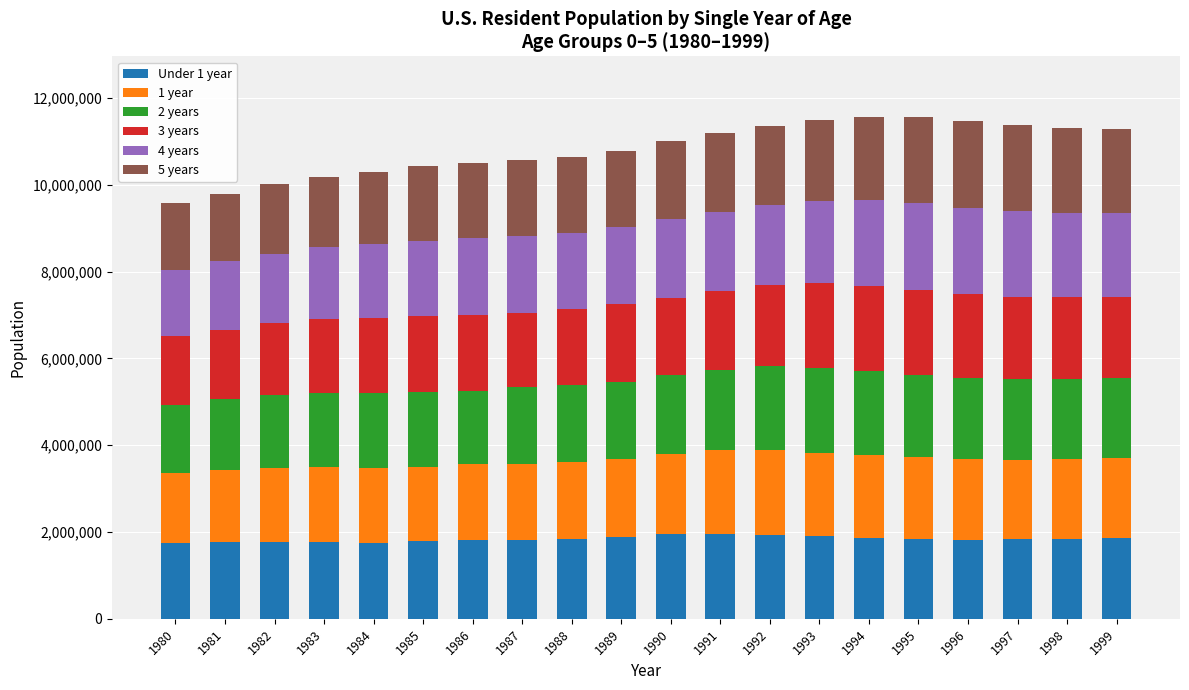

What is the total value across all series at 1994?

11563286